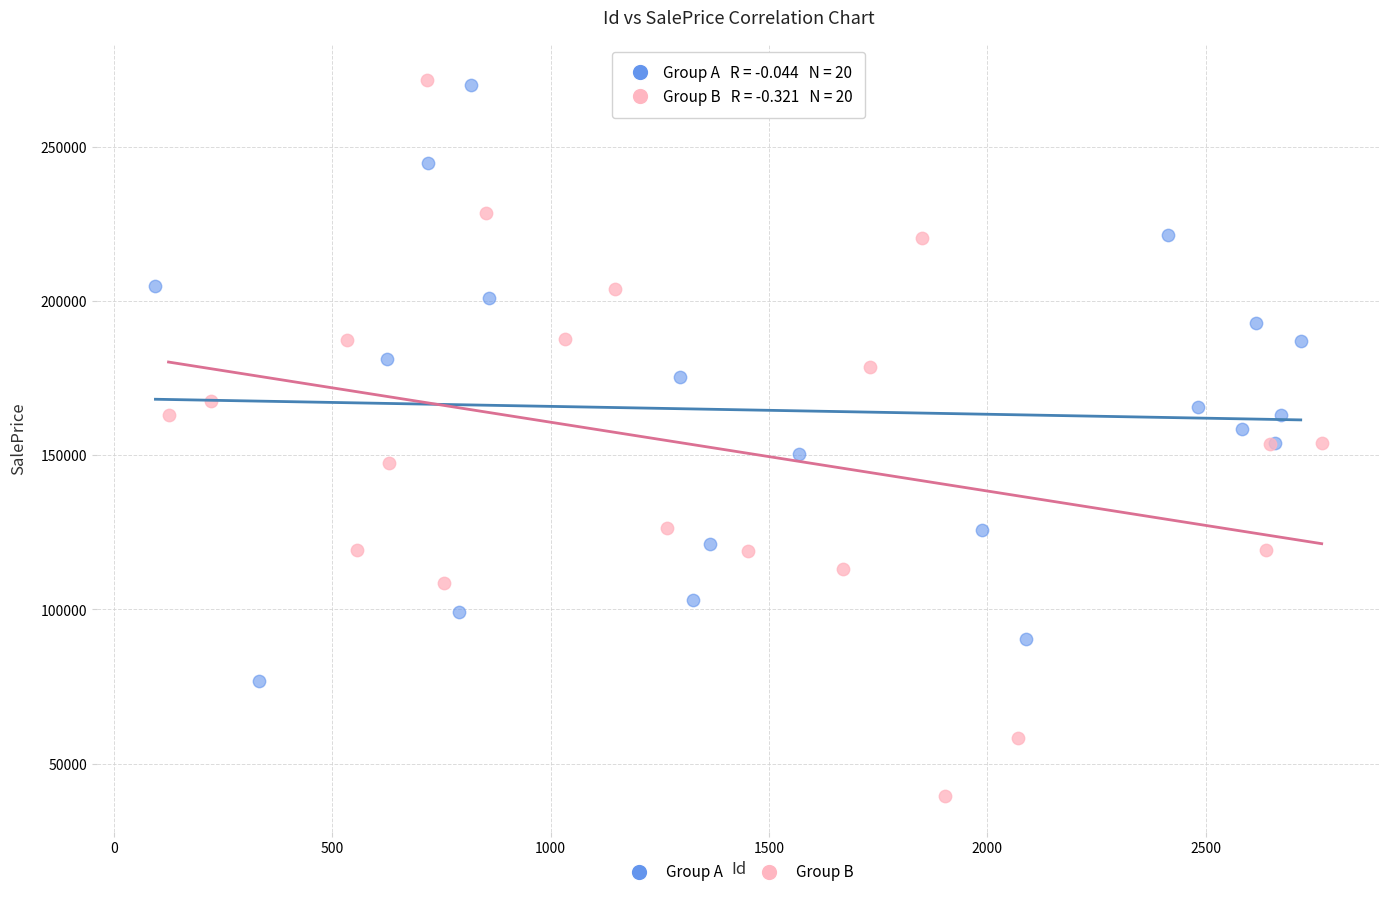

Which series has the largest Y range (max minus min)?

Group B